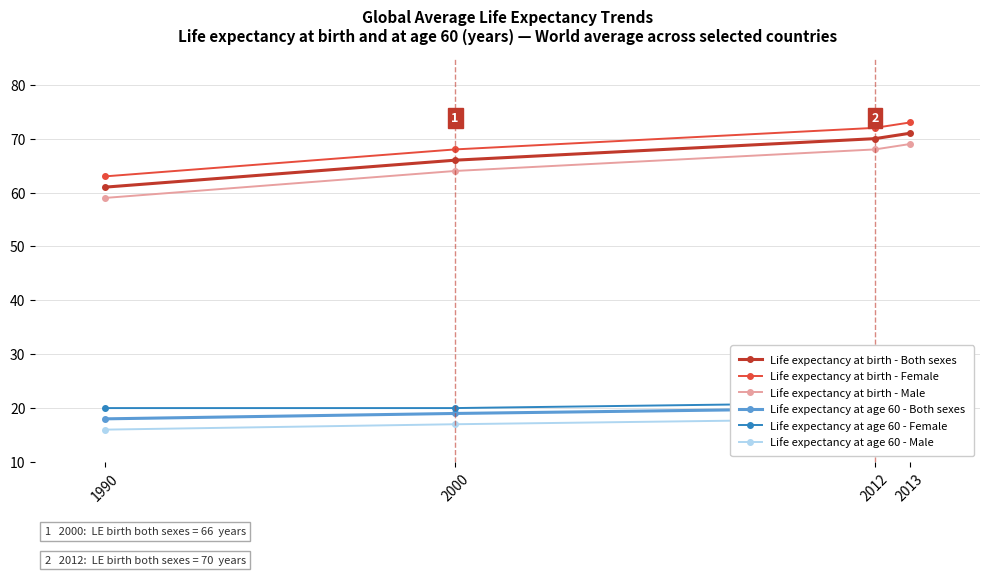

The Life expectancy at age 60 - Male series shows 17 at 2000. True or false?

True